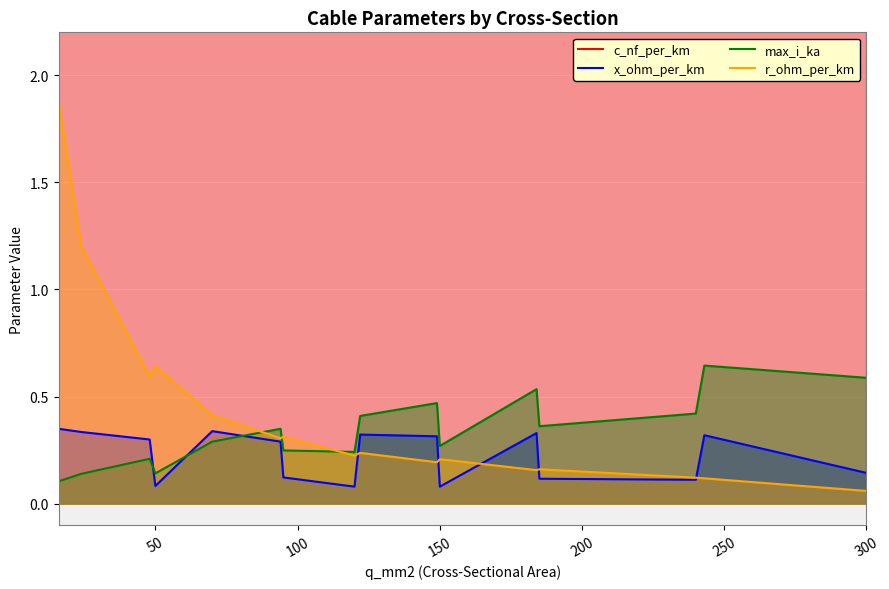

What is the difference between the maximum and minimum values in the max_i_ka series?

0.5